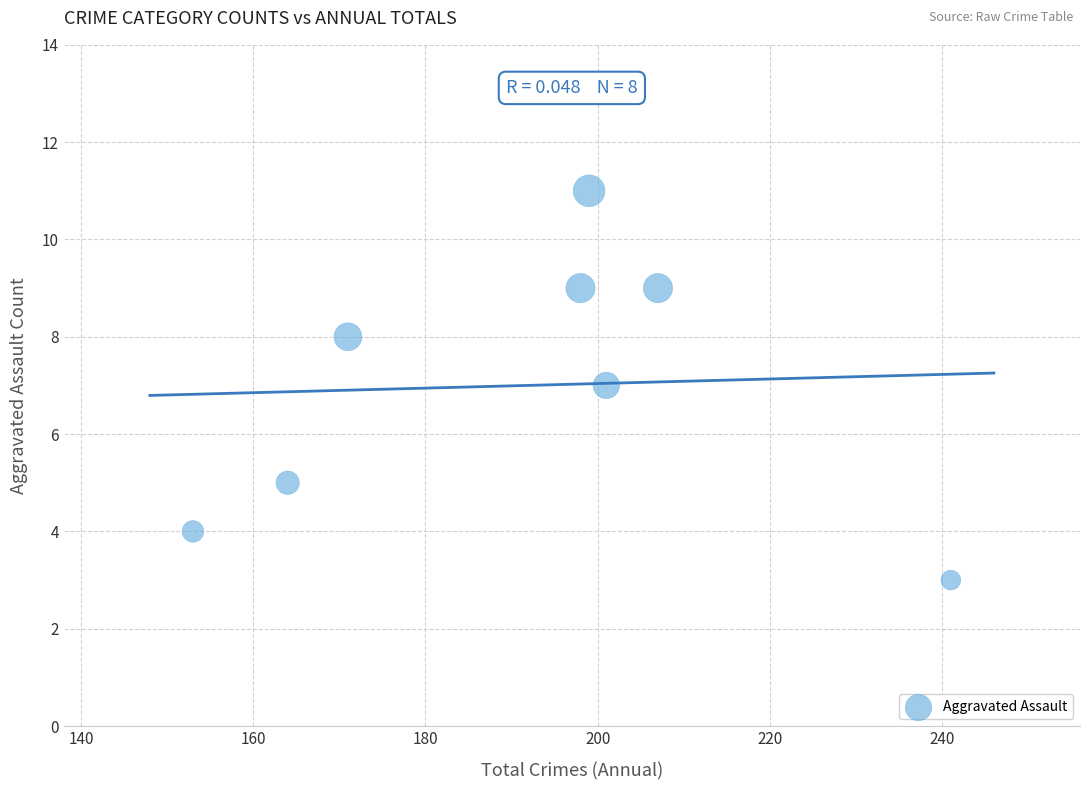

What is the average Y value?

7